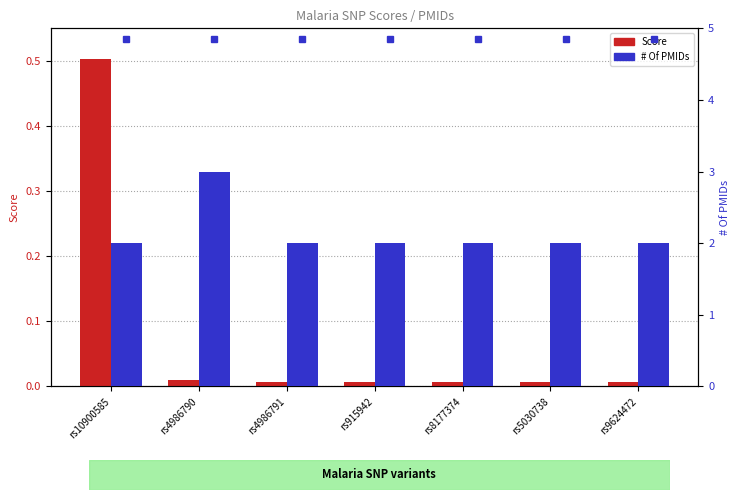

What is the sum of all Score values?

0.5